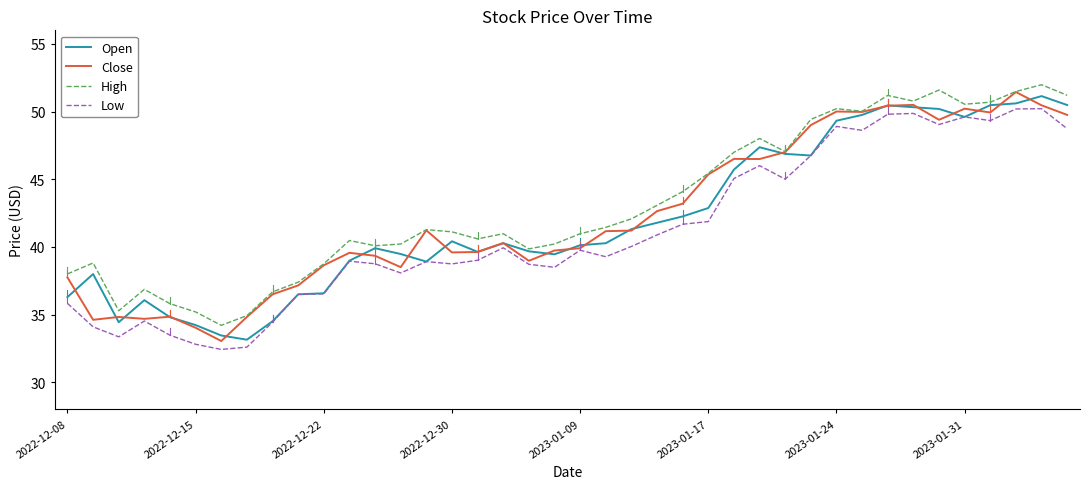

What is the greatest value displayed?

52.0